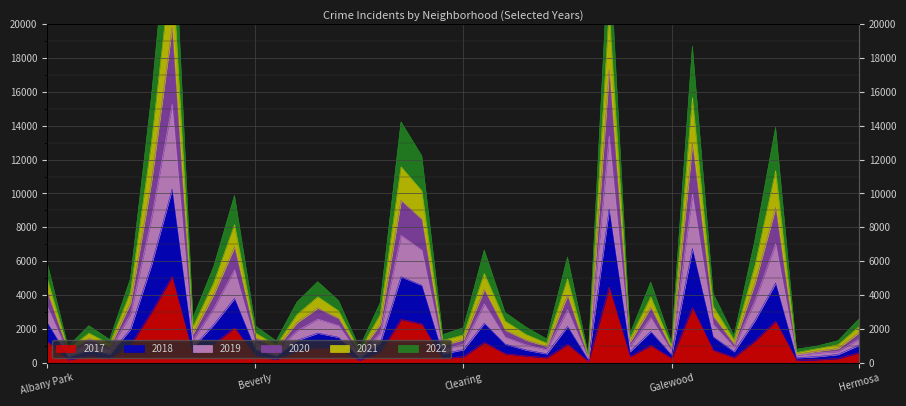

What is the total value across all series at Brighton Park?

17102